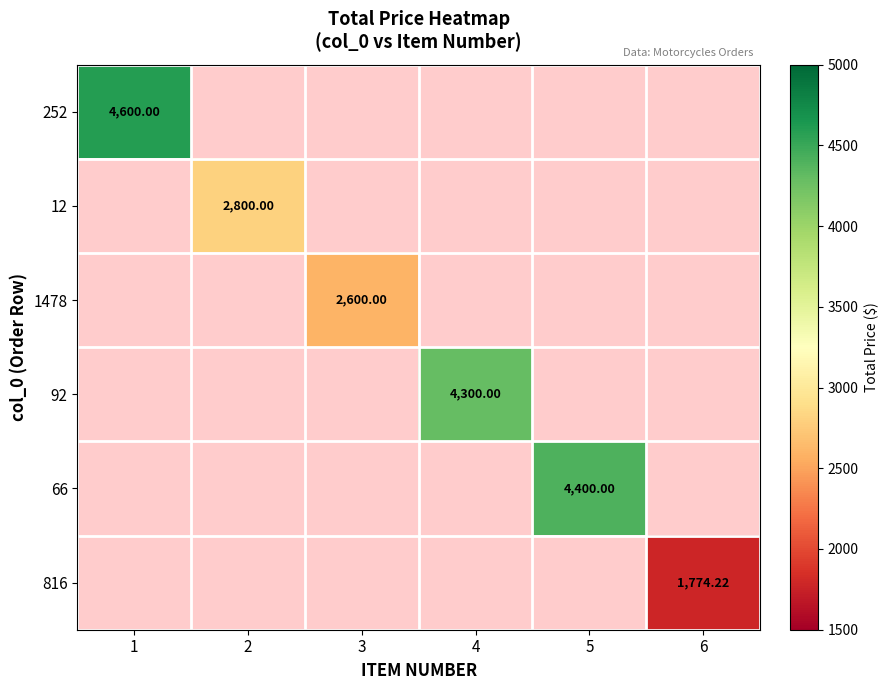

Which series has the widest spread of values?

252